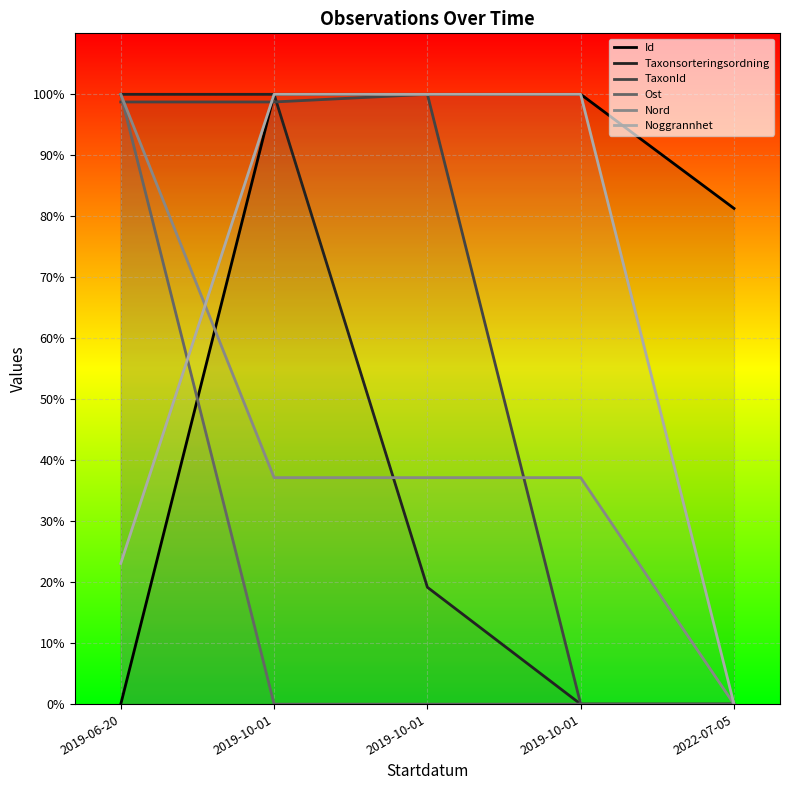

At which label does Taxonsorteringsordning first exceed 19?

2019-06-20